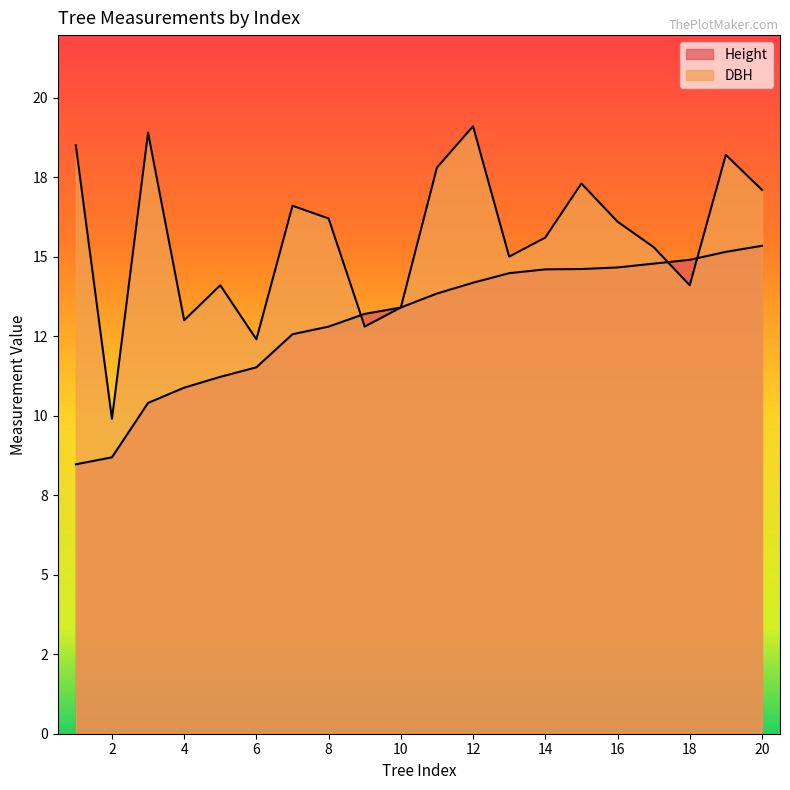

Where is DBH nearest to the value 14?

5